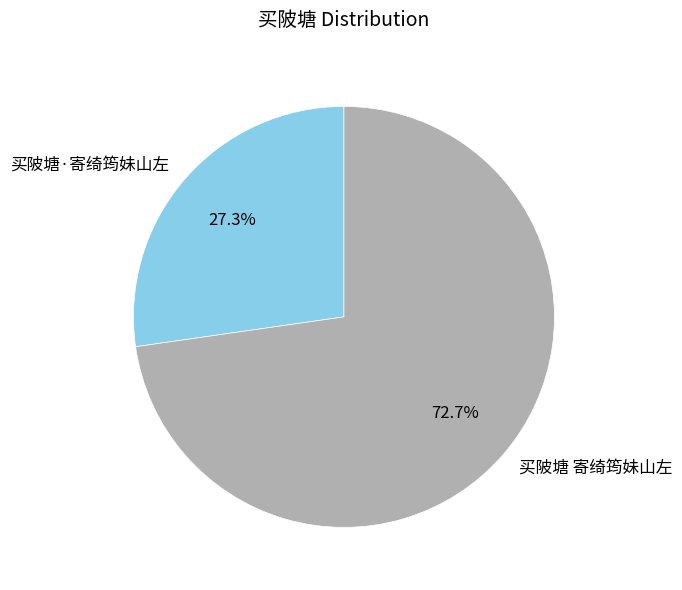

To the nearest percent, what percentage of the pie is 买陂塘 寄绮筠妹山左?

73%